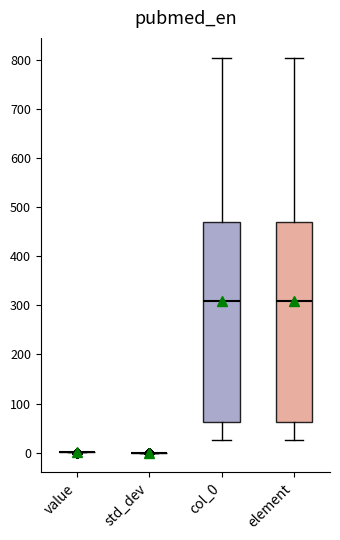

Reading left to right, transcribe this box plot: for each box, give where its median line is, the range the box spans, and where its two whiskers end, as read against the y-axis. The values are not printed on the chart, so give them approximately, as read against the axis.

value: box collapsed to a line at 0, whiskers 0 to 0
std_dev: box collapsed to a line at 0, whiskers 0 to 0
col_0: median 310, box 60 to 470, whiskers 30 to 810
element: median 310, box 60 to 470, whiskers 30 to 810